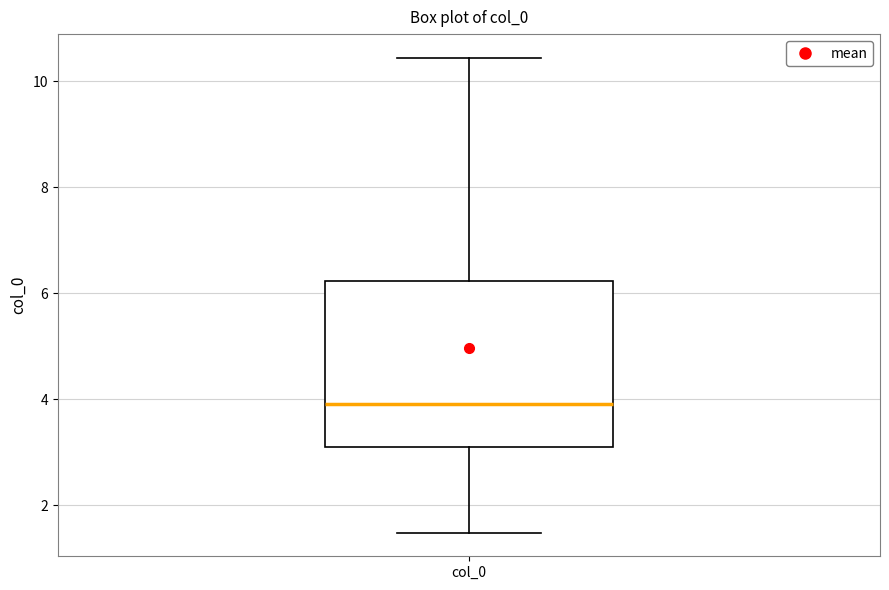

Read this box plot against the y-axis: the position of the median line, the range covered by the box, and the ends of both whiskers. The values are not printed on the chart, so give them approximately, as read against the axis.

median 4.0, box 3.2 to 6.2, whiskers 1.4 to 10.4